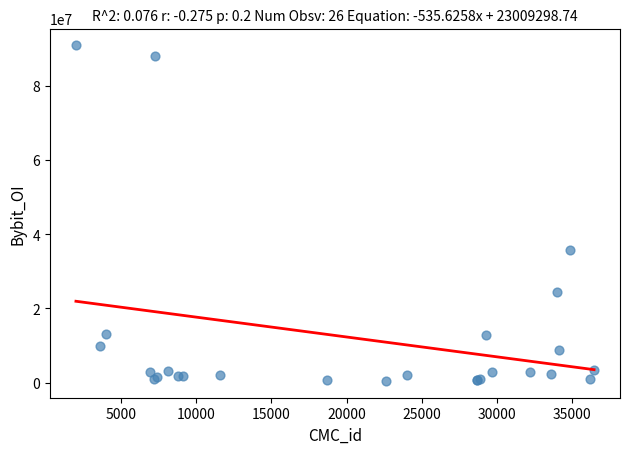

What Y value in the scatter plot is closest to 45707363?

35805939